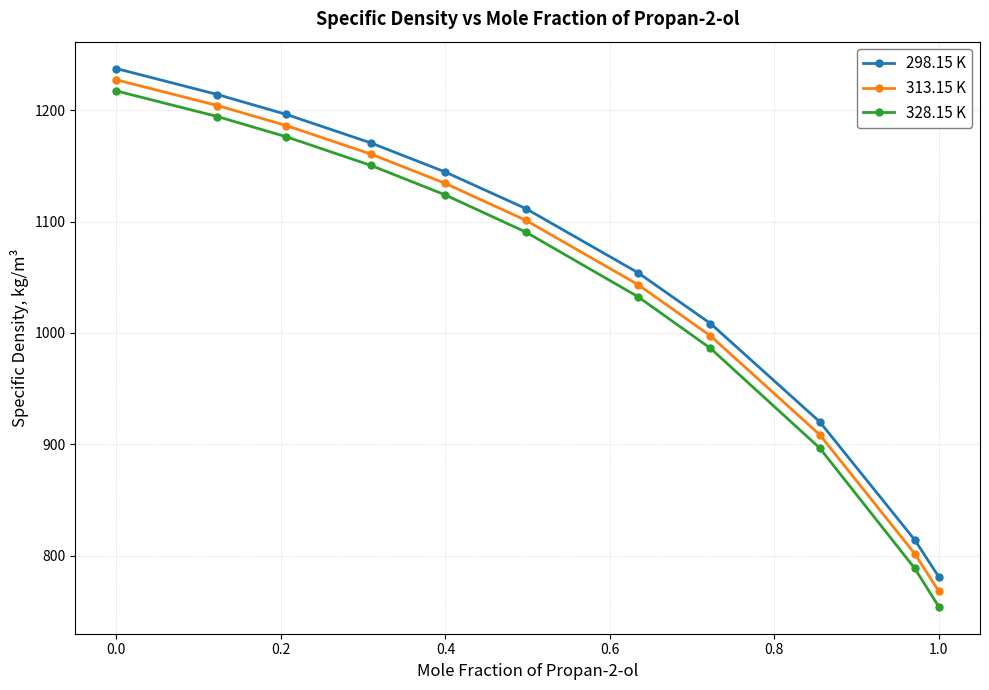

What are all the series names shown in the legend?

298.15 K, 313.15 K, 328.15 K